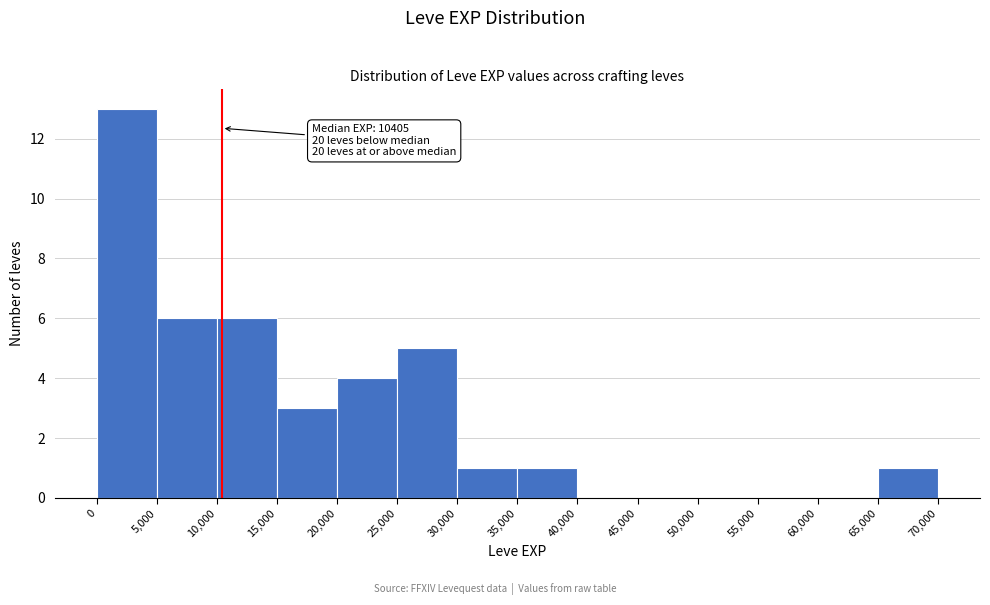

Over which range of the x-axis is the bar tallest?

0 to 5,000